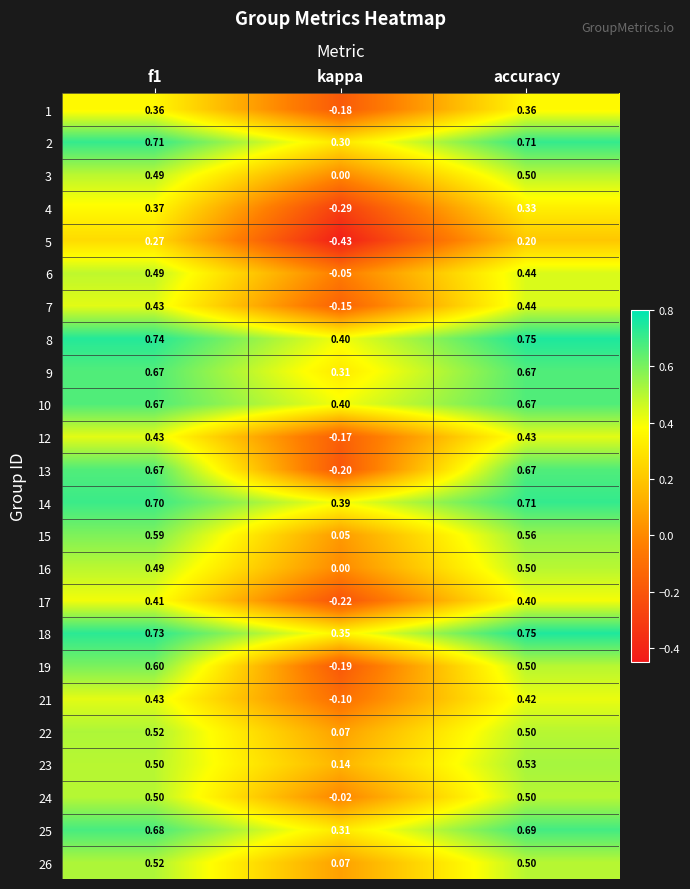

Which category has the highest value in the 3 series?

accuracy